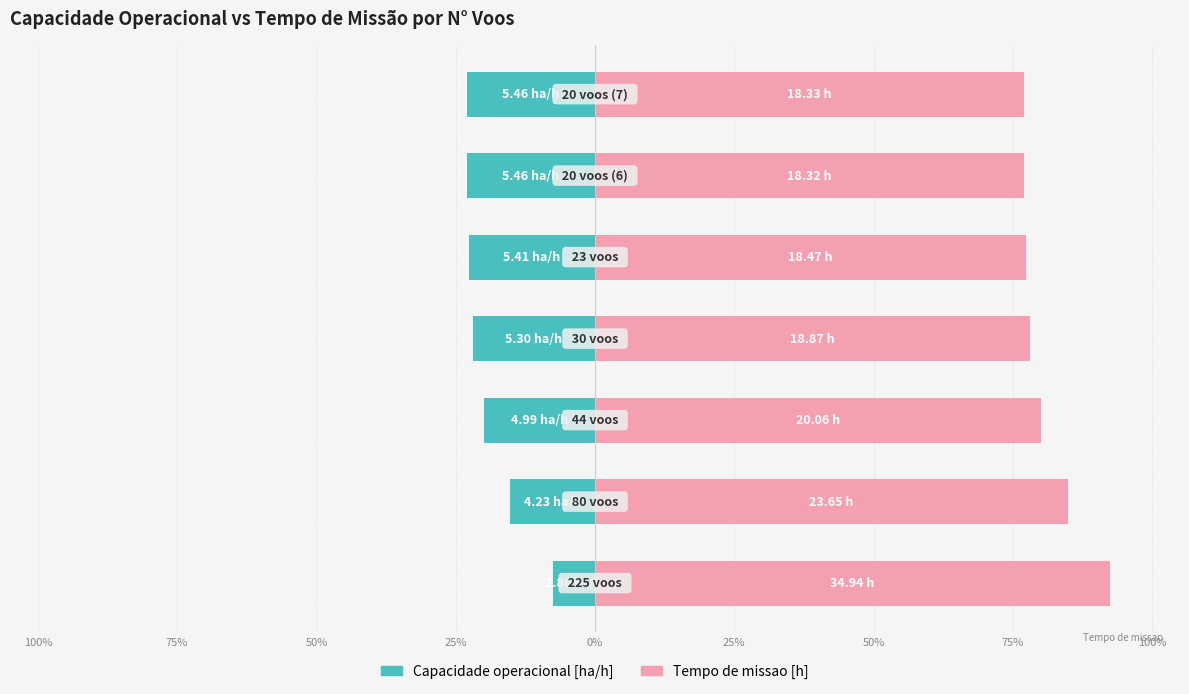

Count the number of categories in the chart.

7